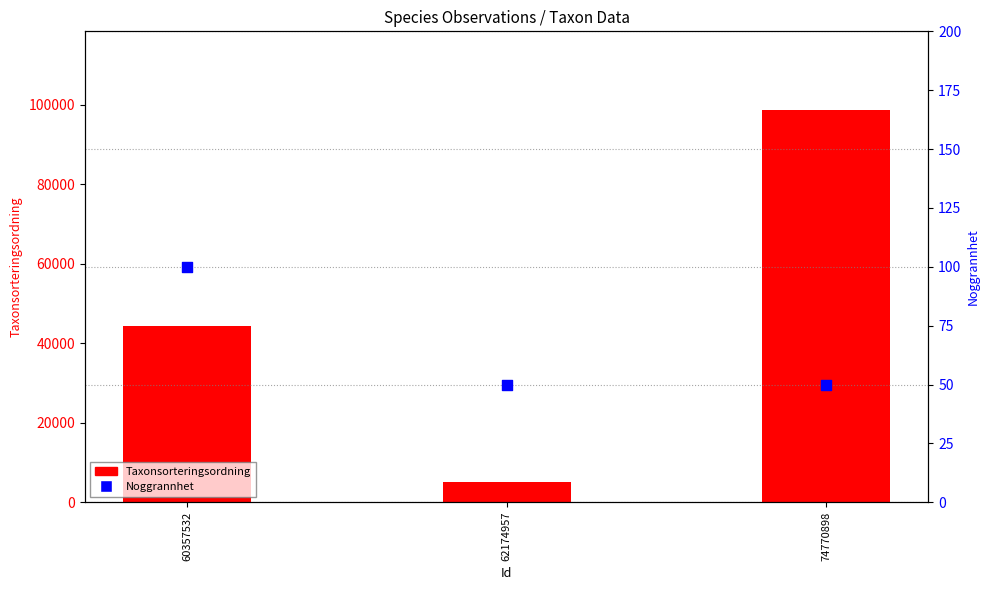

Which series has the largest total across all categories?

Taxonsorteringsordning